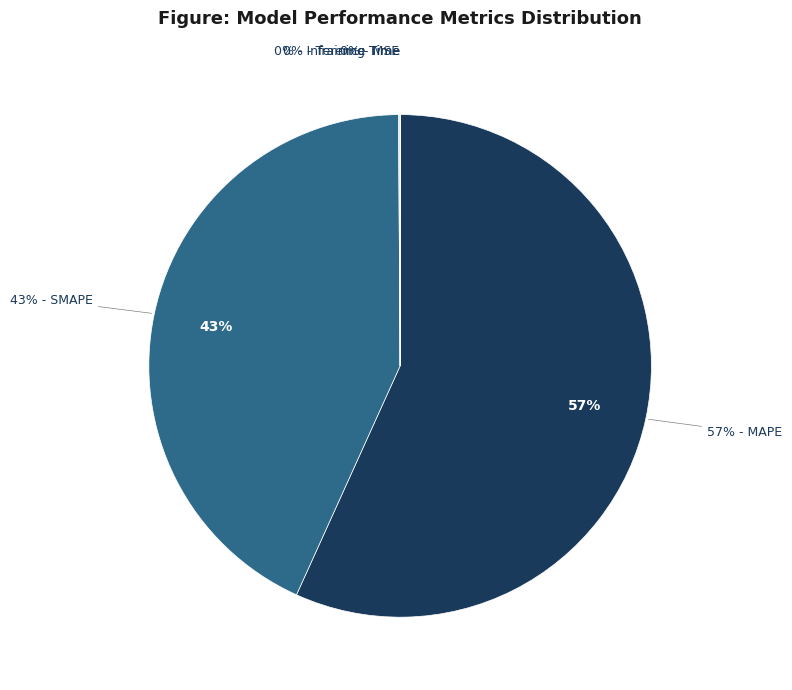

Do Training Time and SMAPE together represent more than half of the pie?

No